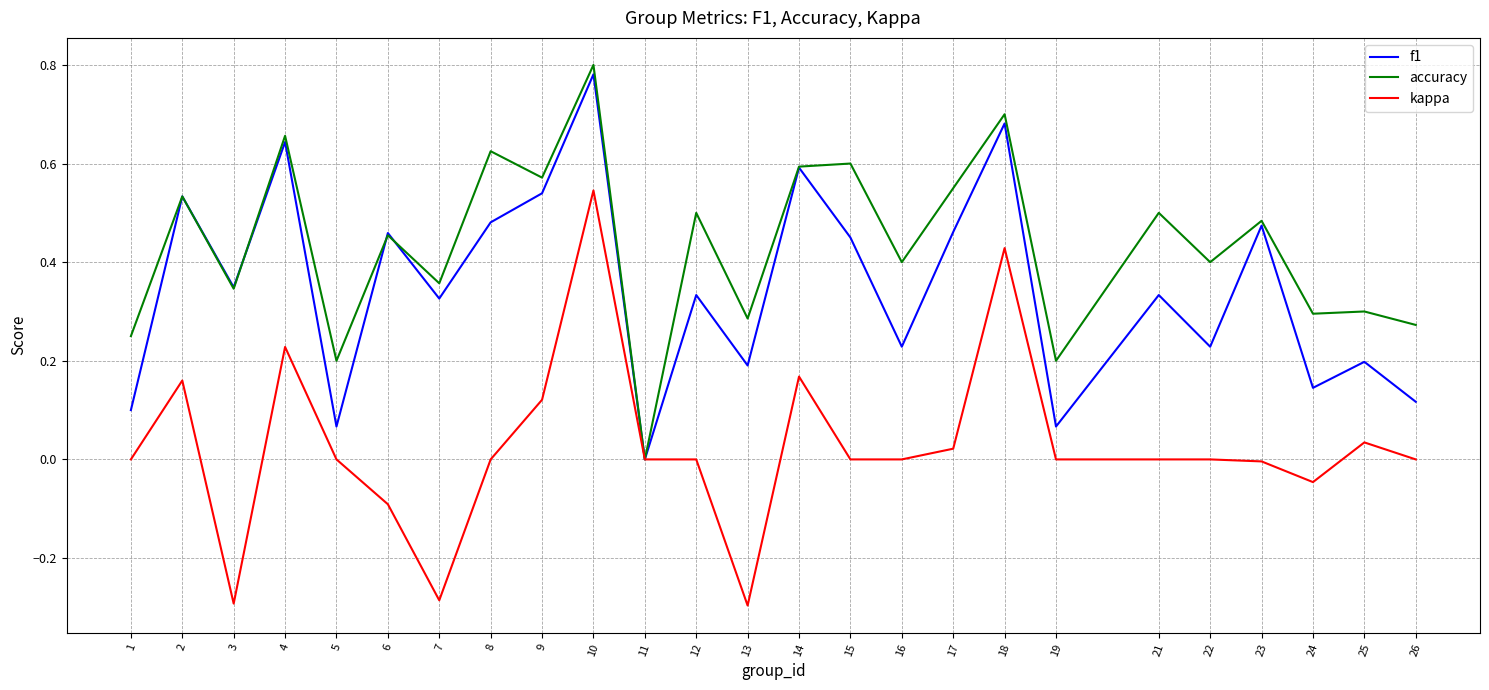

Where is the first local minimum for accuracy?

3